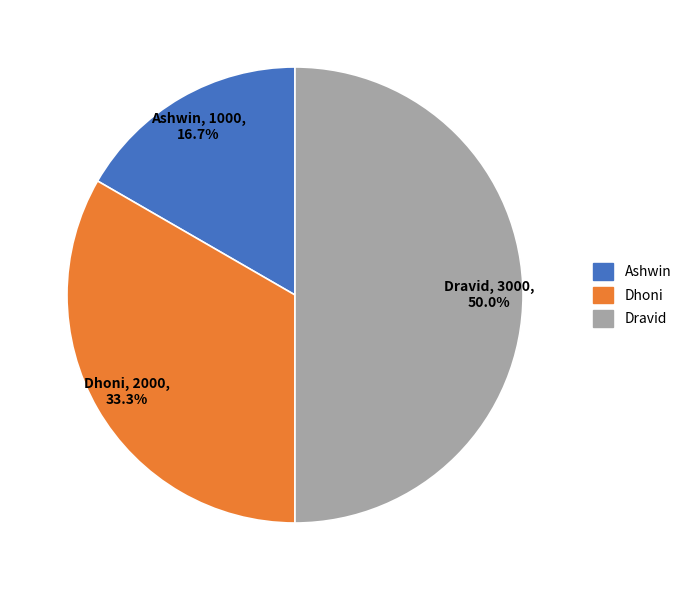

To the nearest percent, what percentage of the pie is Ashwin?

17%